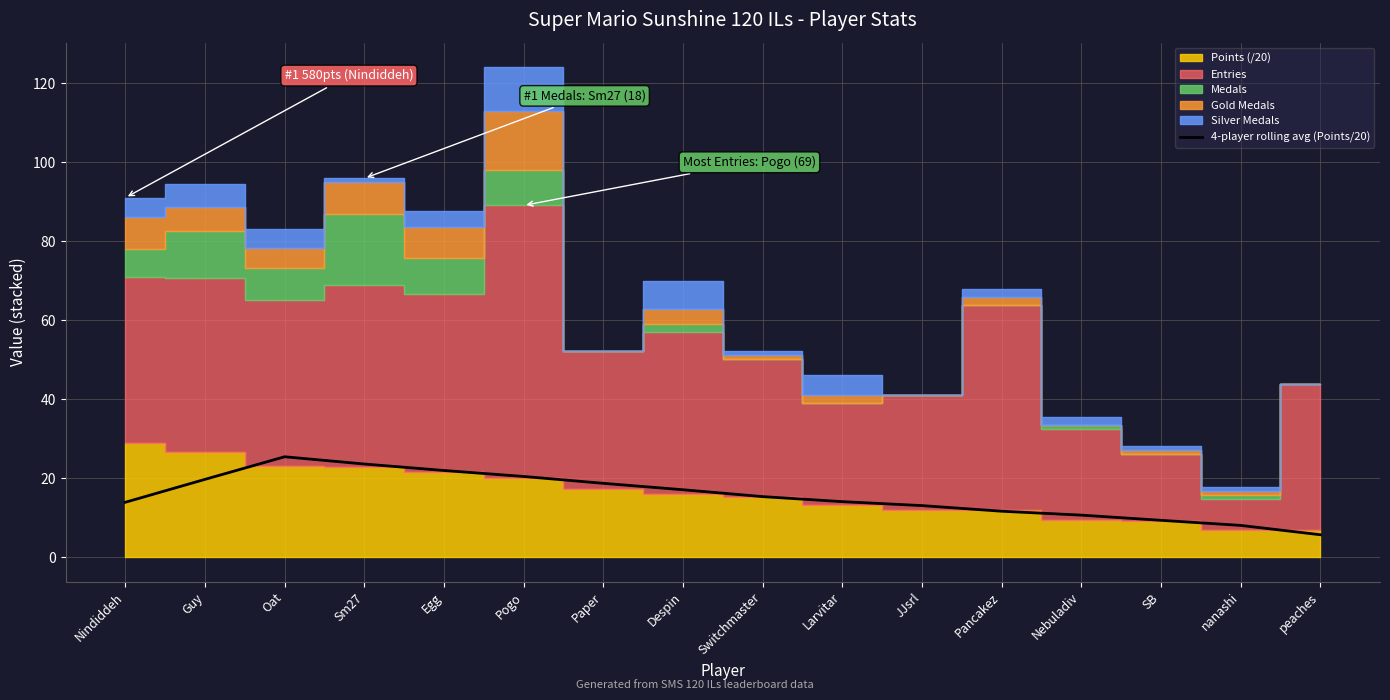

Where is the data nearest to the value 15?

Switchmaster